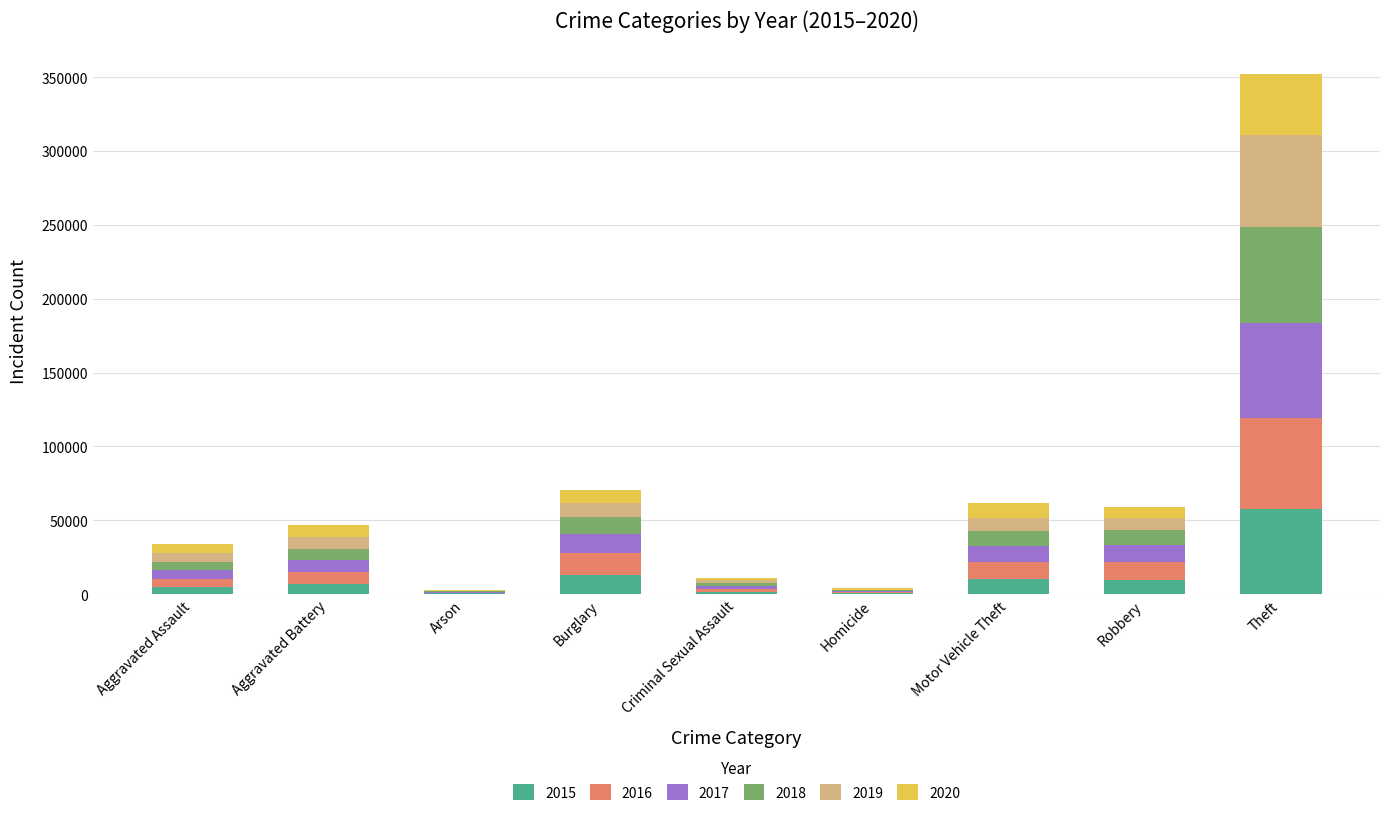

What is the total value across all series at Robbery?

59009